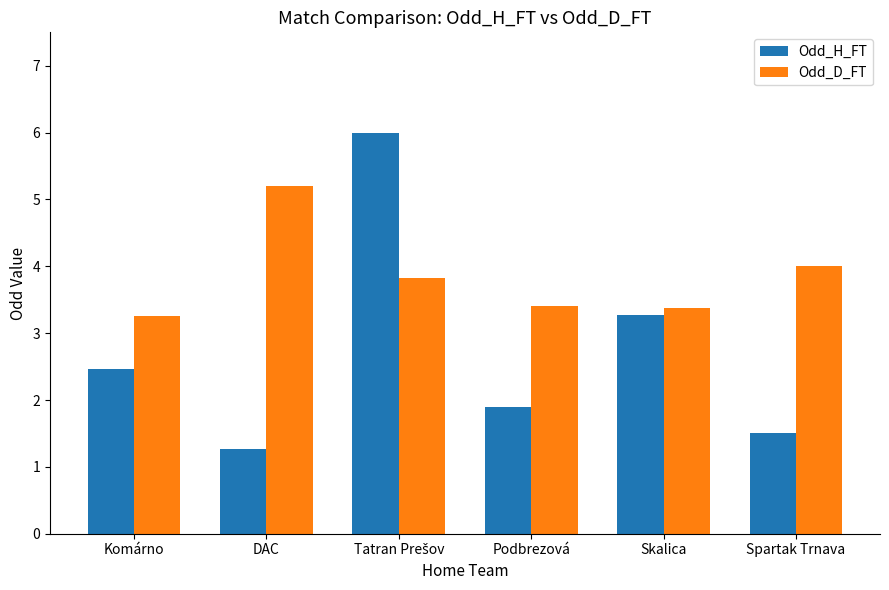

What is the sum of the Odd_H_FT values at DAC and Podbrezová?

3.2